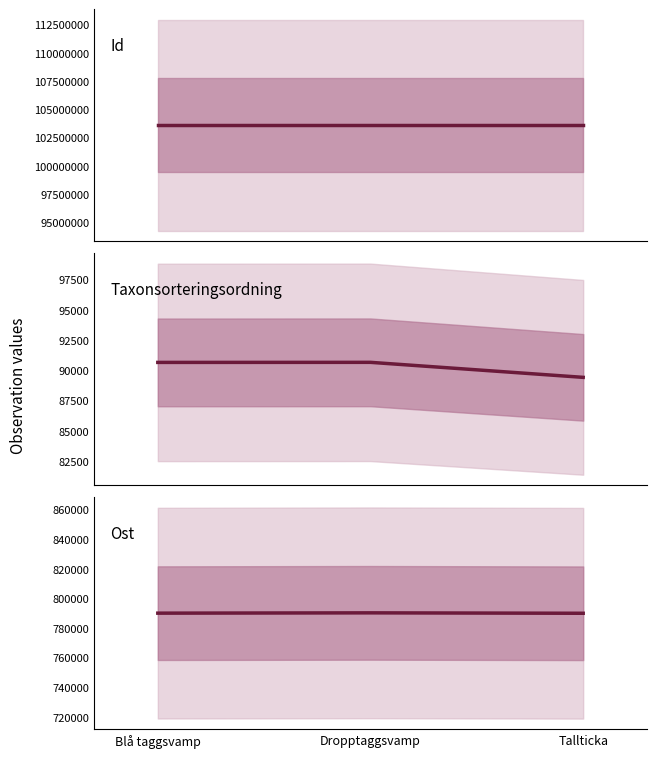

Rank the series by their maximum value, from lowest to highest.

Taxonsorteringsordning, Ost, Id